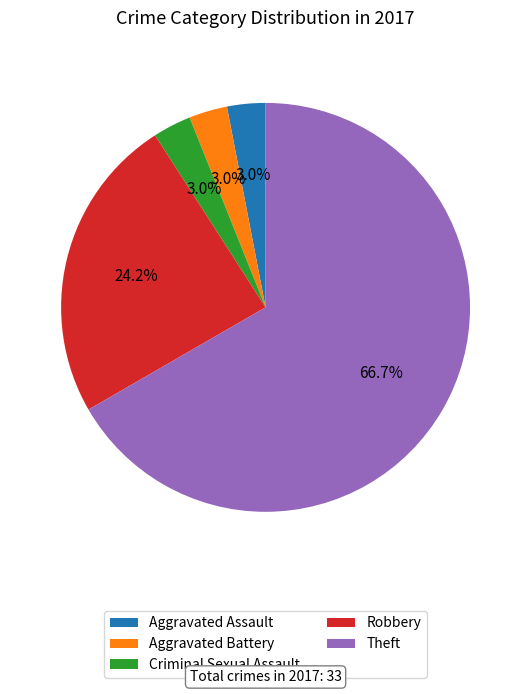

Approximately how many times larger is the value at Aggravated Battery compared to Aggravated Assault?

1.0